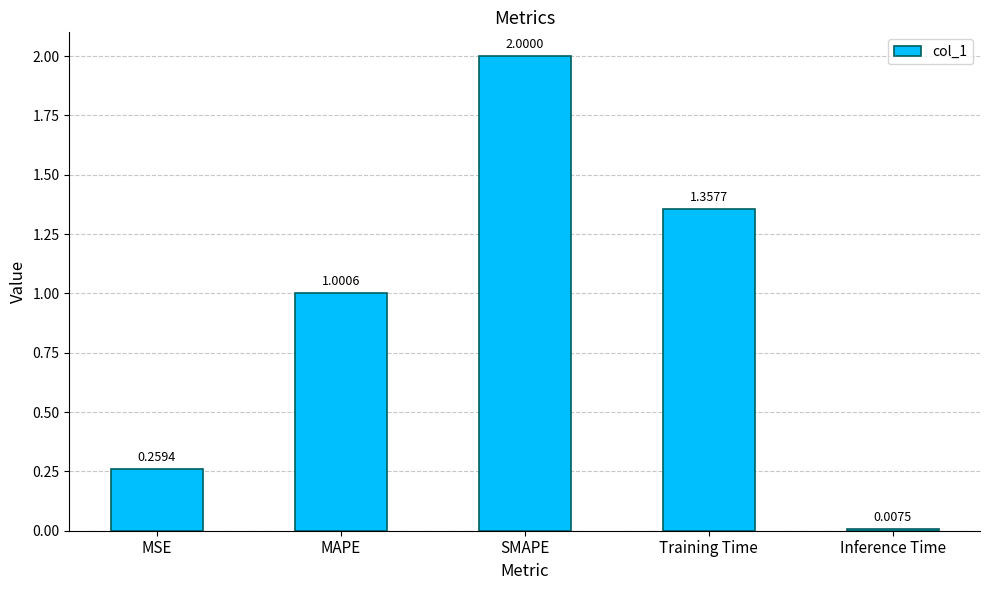

What is the change in value from MAPE to SMAPE?

+1.0